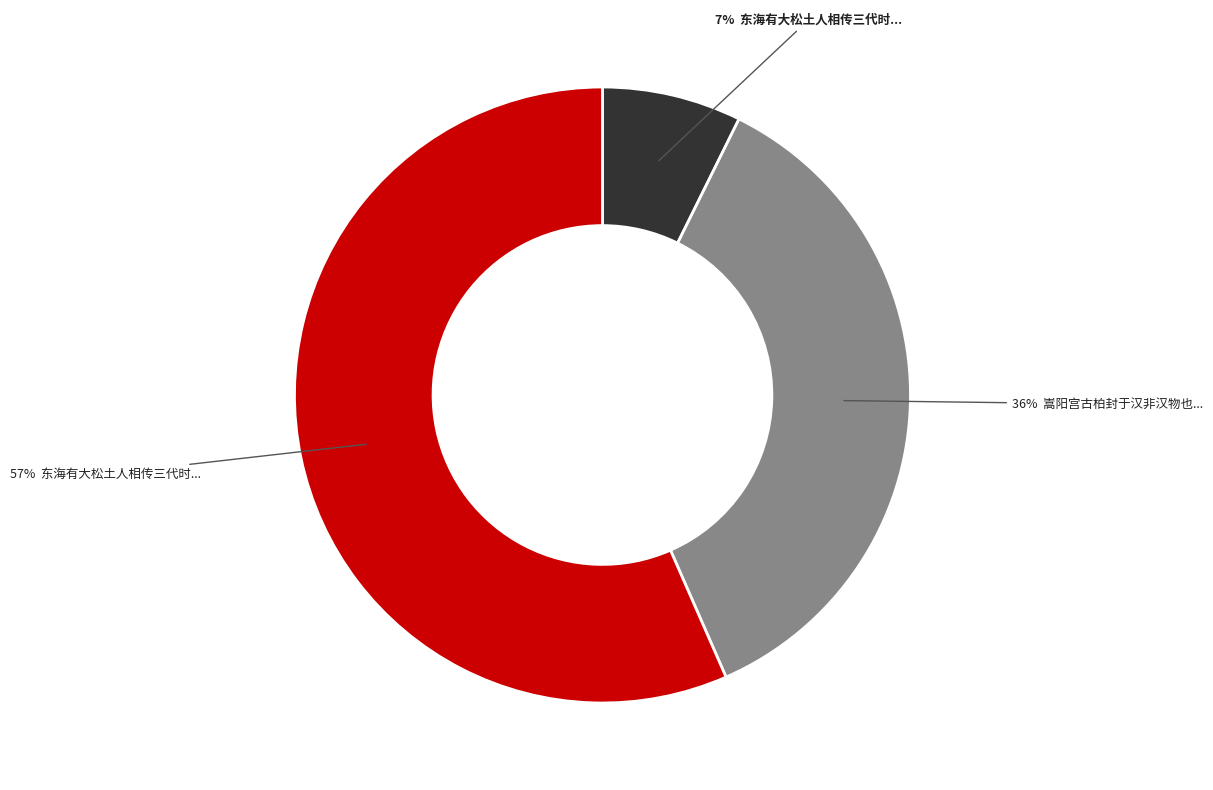

To the nearest percent, what is the average slice percentage?

33%